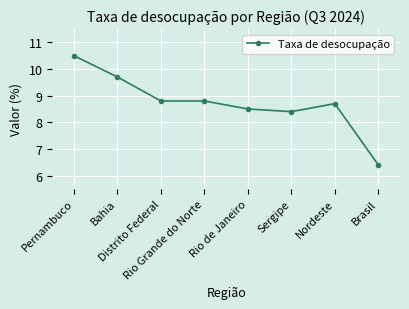

What is the smallest value displayed?

6.4